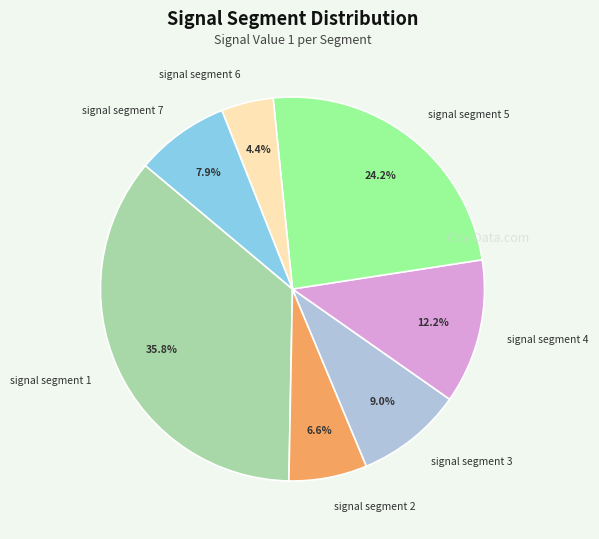

Is it true that signal segment 4 is 4% of the pie?

False